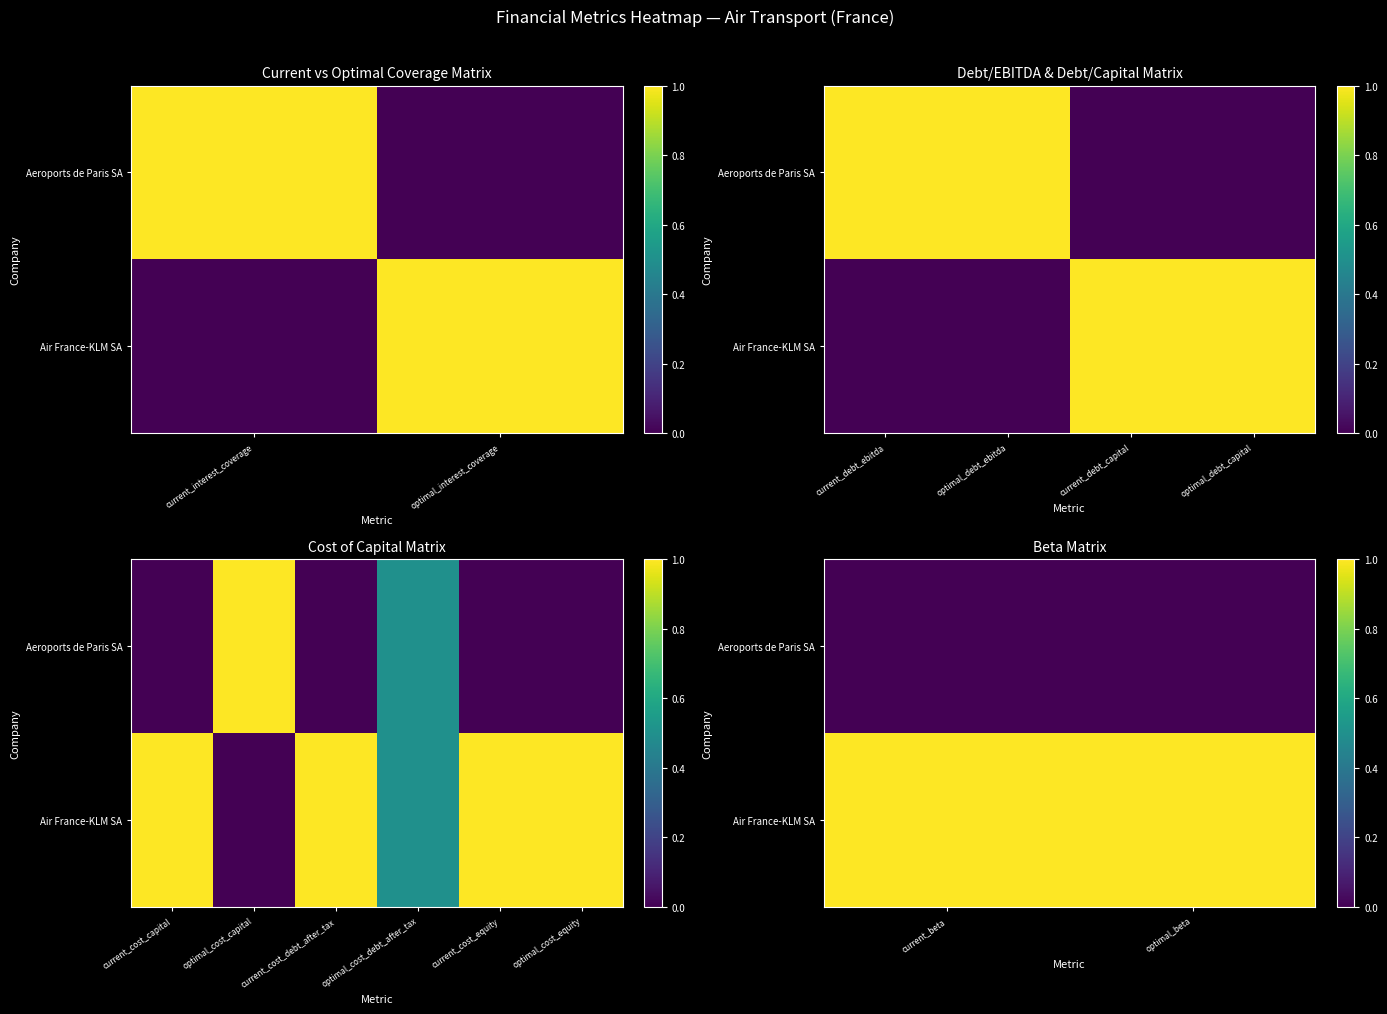

What is the total value across all series at current_beta?

1